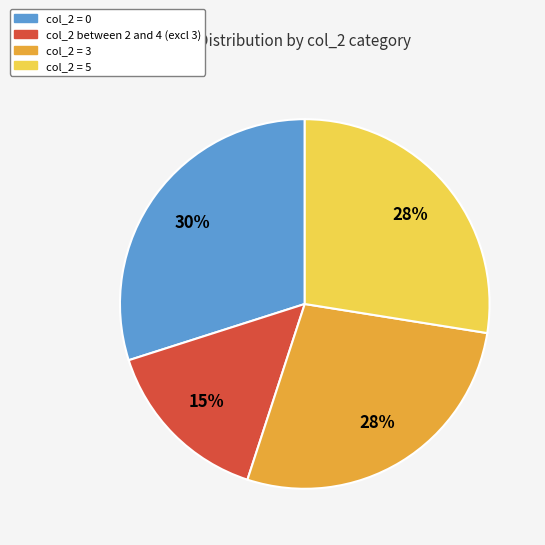

Does any single category account for the majority?

No